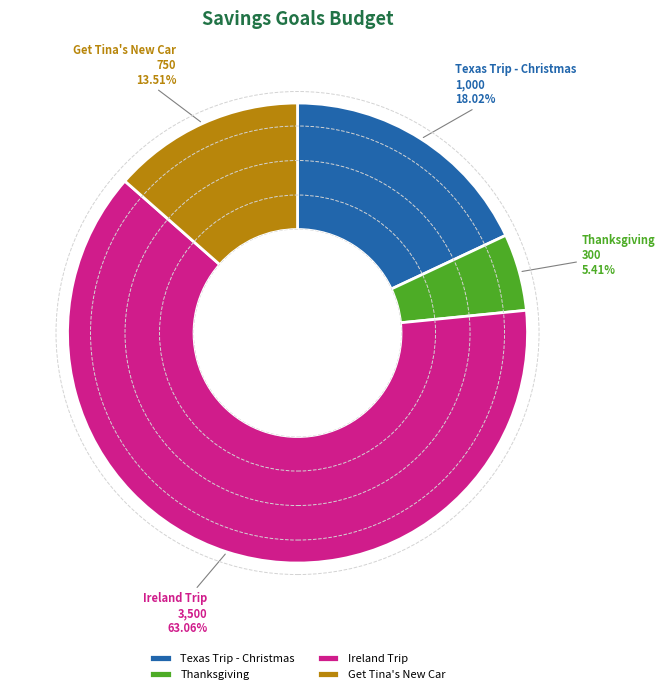

Rank the categories by value from highest to lowest.

Ireland Trip, Texas Trip - Christmas, Get Tina's New Car, Thanksgiving